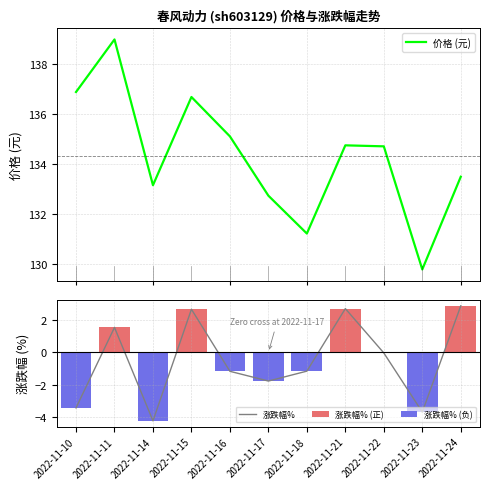

What is the sum of all 价格 (元) values?

1477.5